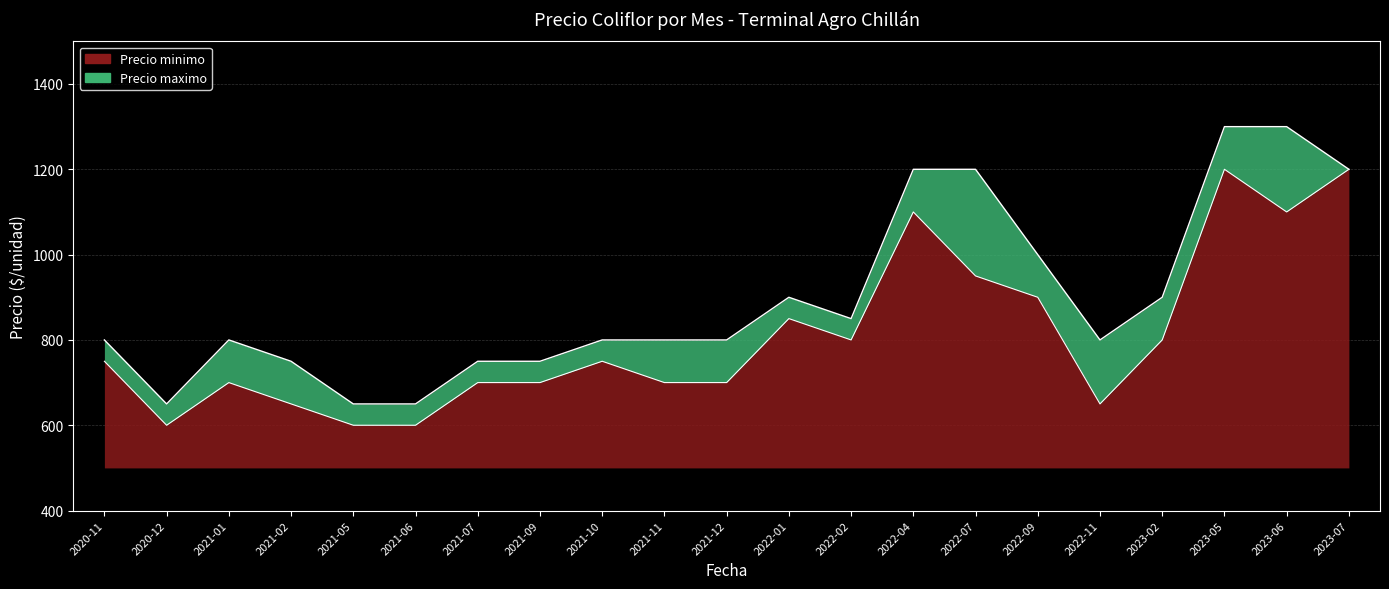

Is the value of Precio minimo at 2020-11 greater than the value of Precio maximo at 2021-11?

No